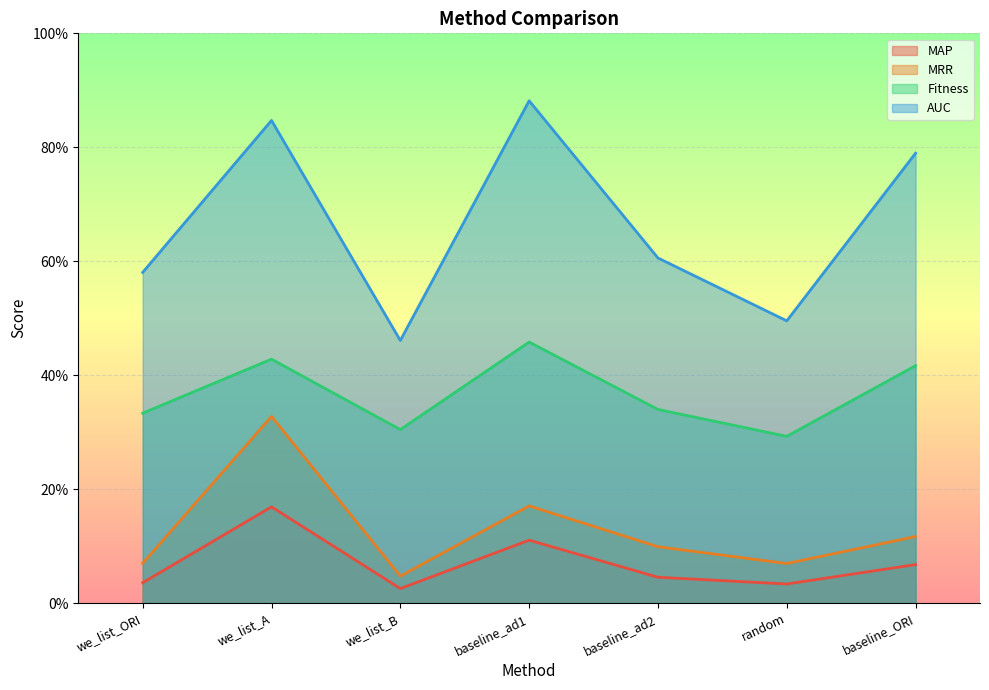

Reading right to left, transcribe all the data shown in this chart.

MAP: baseline_ORI=0.1	random=0.0	baseline_ad2=0.0	baseline_ad1=0.1	we_list_B=0.0	we_list_A=0.2	we_list_ORI=0.0
MRR: baseline_ORI=0.1	random=0.1	baseline_ad2=0.1	baseline_ad1=0.2	we_list_B=0.0	we_list_A=0.3	we_list_ORI=0.1
Fitness: baseline_ORI=0.4	random=0.3	baseline_ad2=0.3	baseline_ad1=0.5	we_list_B=0.3	we_list_A=0.4	we_list_ORI=0.3
AUC: baseline_ORI=0.8	random=0.5	baseline_ad2=0.6	baseline_ad1=0.9	we_list_B=0.5	we_list_A=0.8	we_list_ORI=0.6